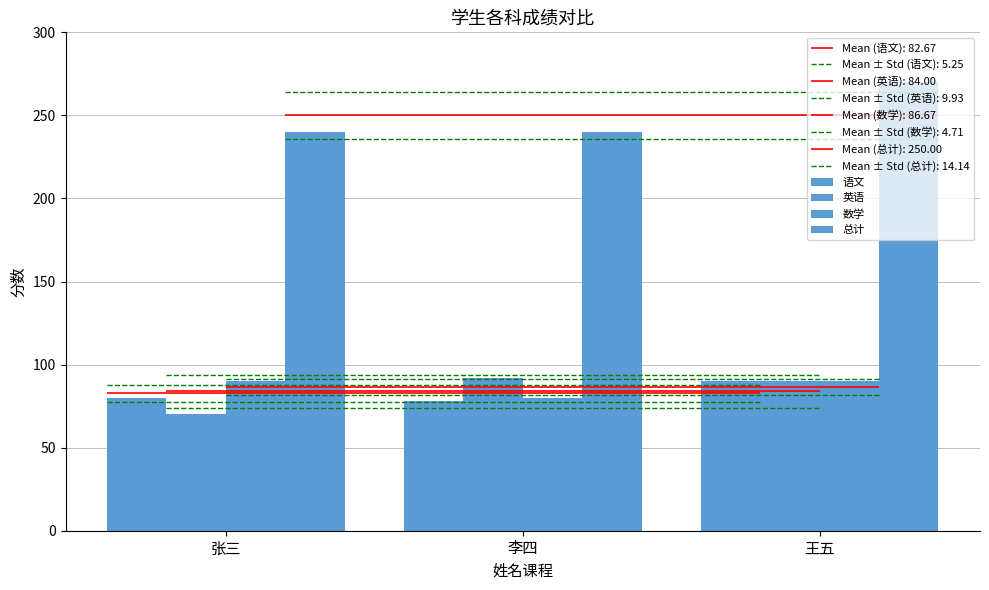

What is the maximum value shown in the chart?

270